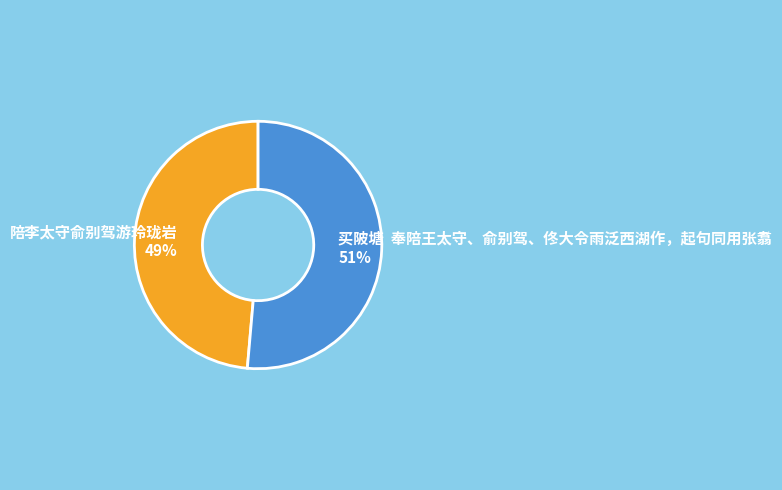

Count the number of slices in the pie.

2